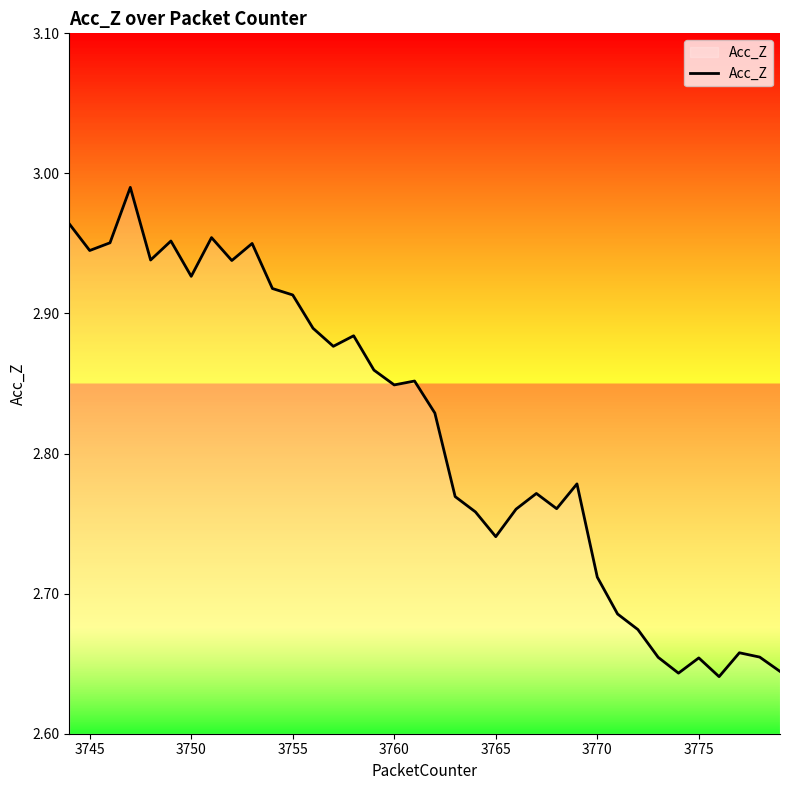

What is the difference between the maximum and minimum values?

0.3